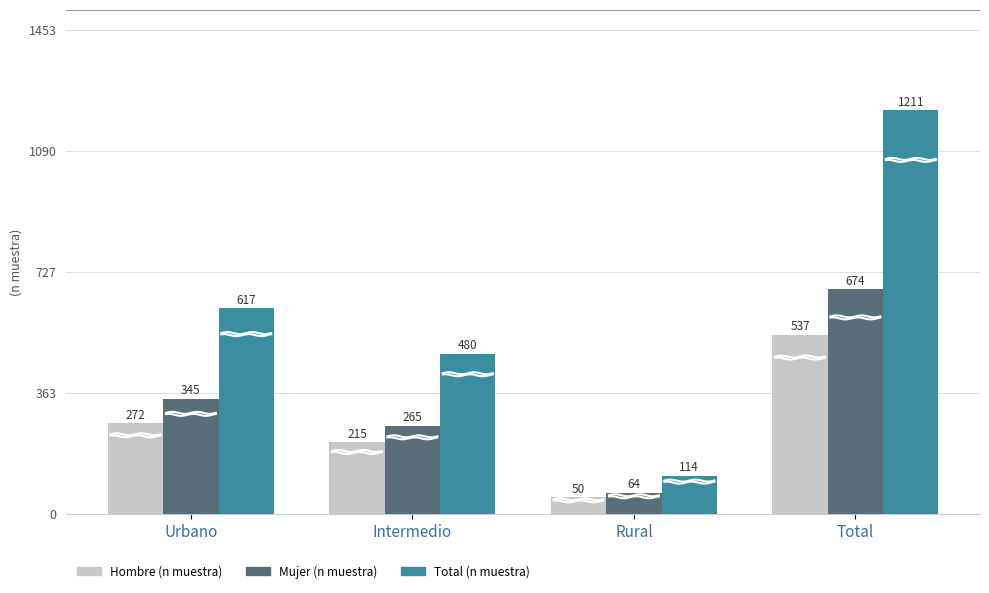

List the labels in order of Mujer (n muestra) value, smallest first.

Rural, Intermedio, Urbano, Total